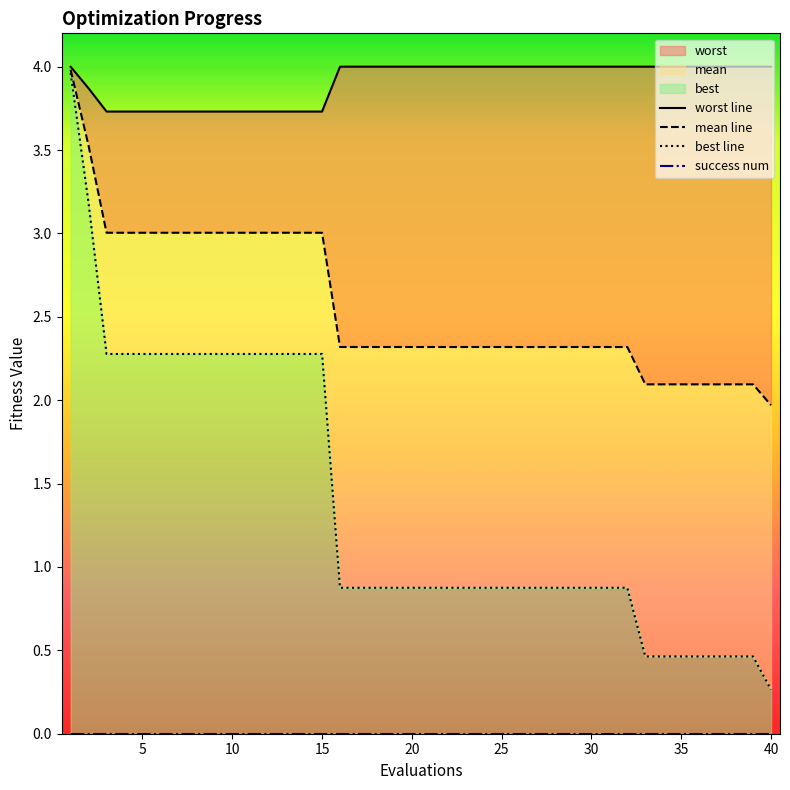

True or false: mean line and success num intersect in this chart.

False